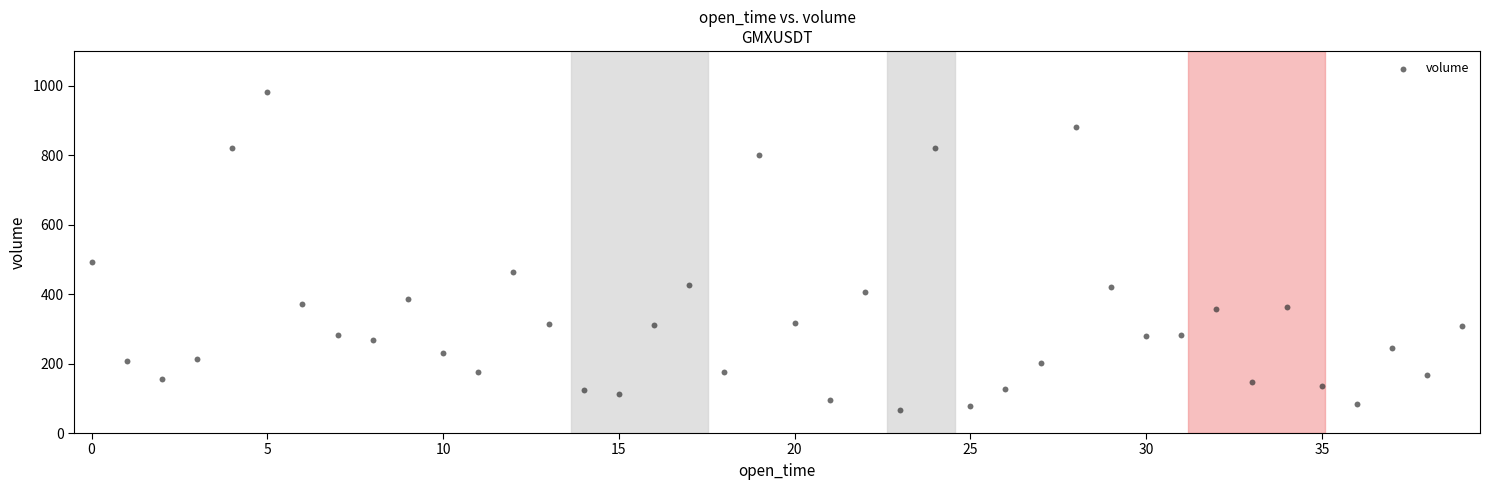

What Y value in the scatter plot is closest to 524?

491.4